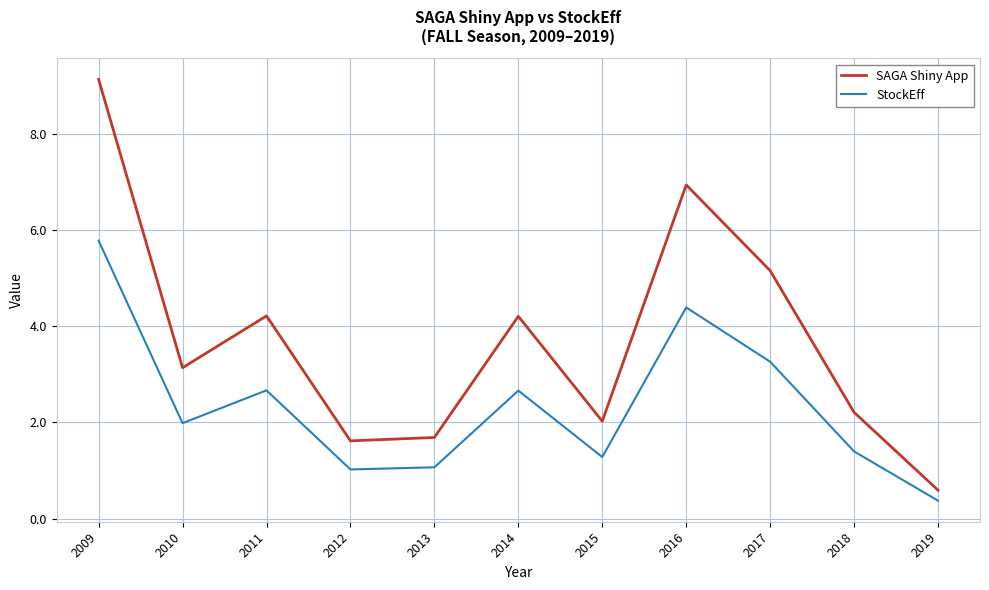

Is the value of StockEff at 2018 greater than the value of SAGA Shiny App at 2013?

No